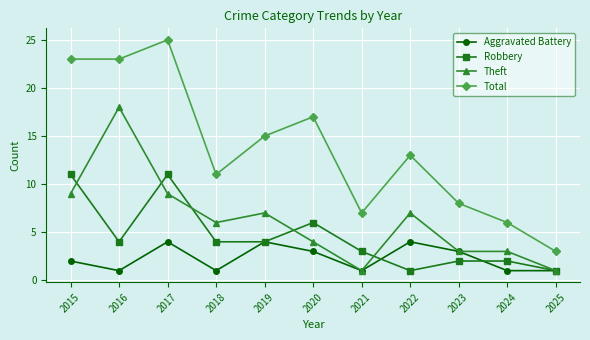

Where is the first local minimum for Robbery?

2016